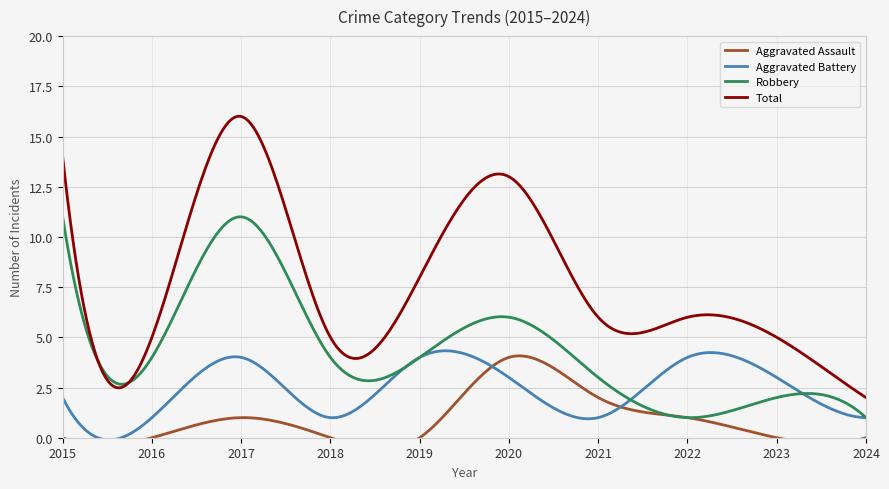

True or false: Aggravated Battery and Total cross at least once.

False